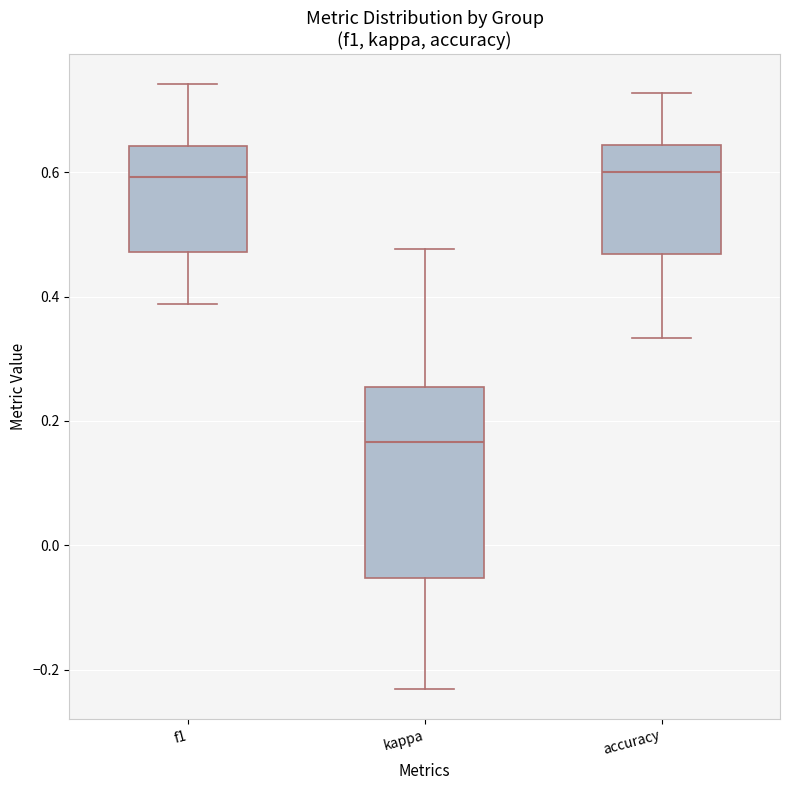

Reading left to right, read every box against the y-axis: the position of its median line, the range the box covers, and the ends of its whiskers. The values are not printed on the chart, so give them approximately, as read against the axis.

f1: median 0.60, box 0.48 to 0.64, whiskers 0.38 to 0.74
kappa: median 0.16, box -0.06 to 0.26, whiskers -0.24 to 0.48
accuracy: median 0.60, box 0.46 to 0.64, whiskers 0.34 to 0.72